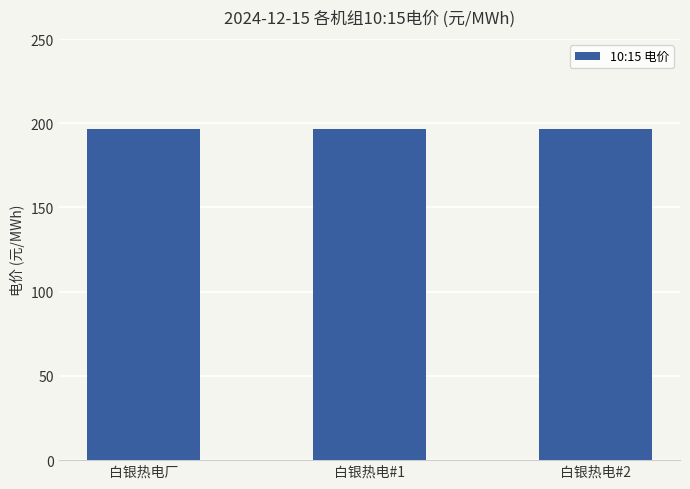

True or false: 电价 has a value of 318.9 at 白银热电#1.

False